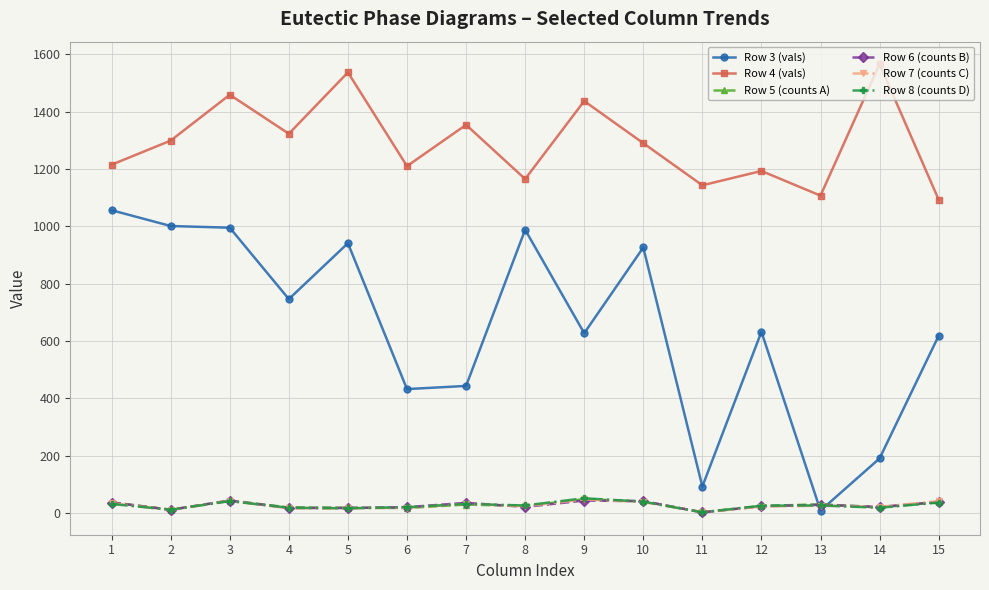

Which series has the largest total across all categories?

Row 4 (vals)